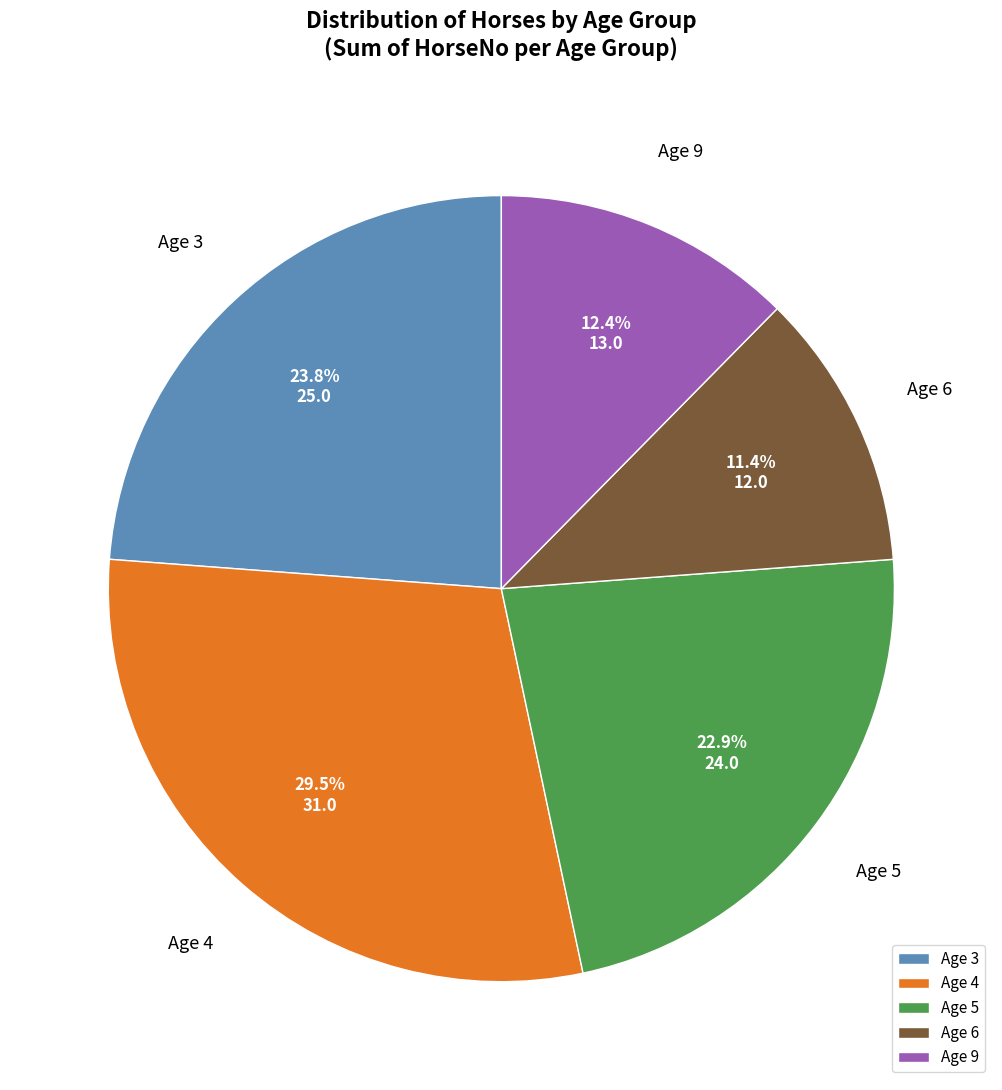

To the nearest percent, what portion does Age 3 represent?

24%